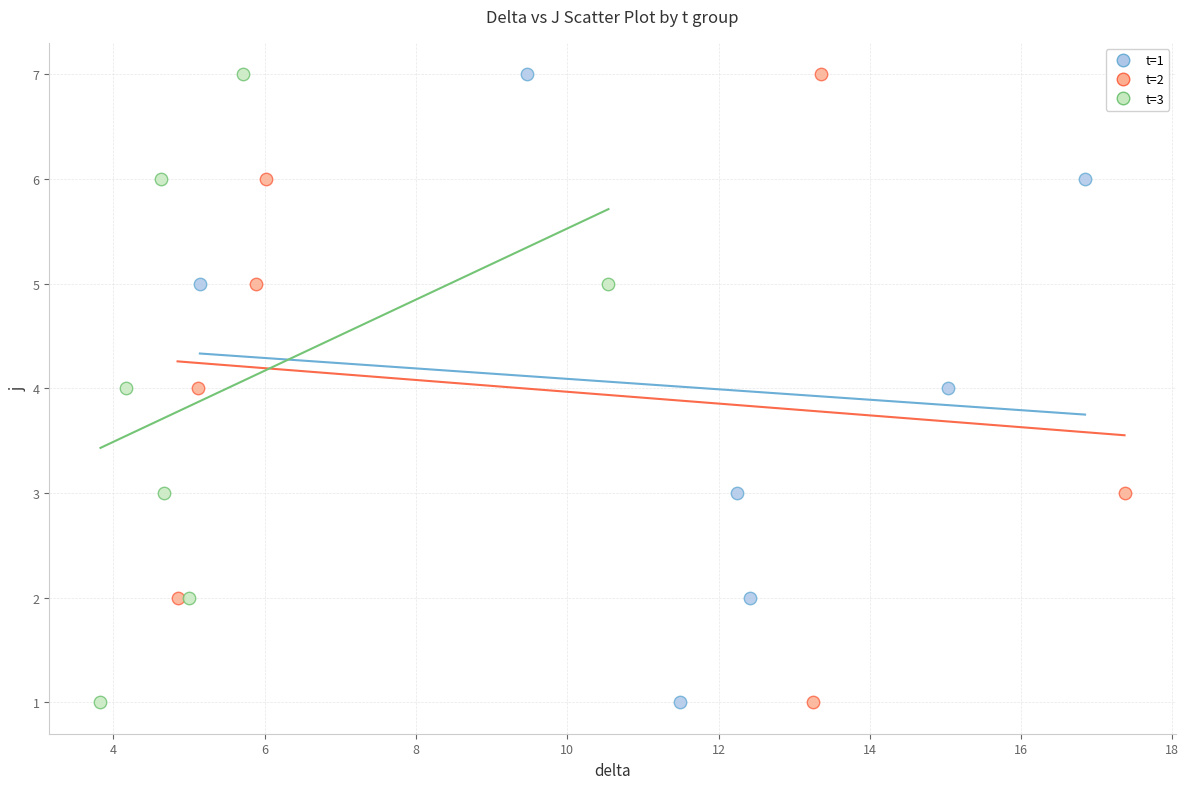

What are all the series names shown in the legend?

t=1, t=2, t=3